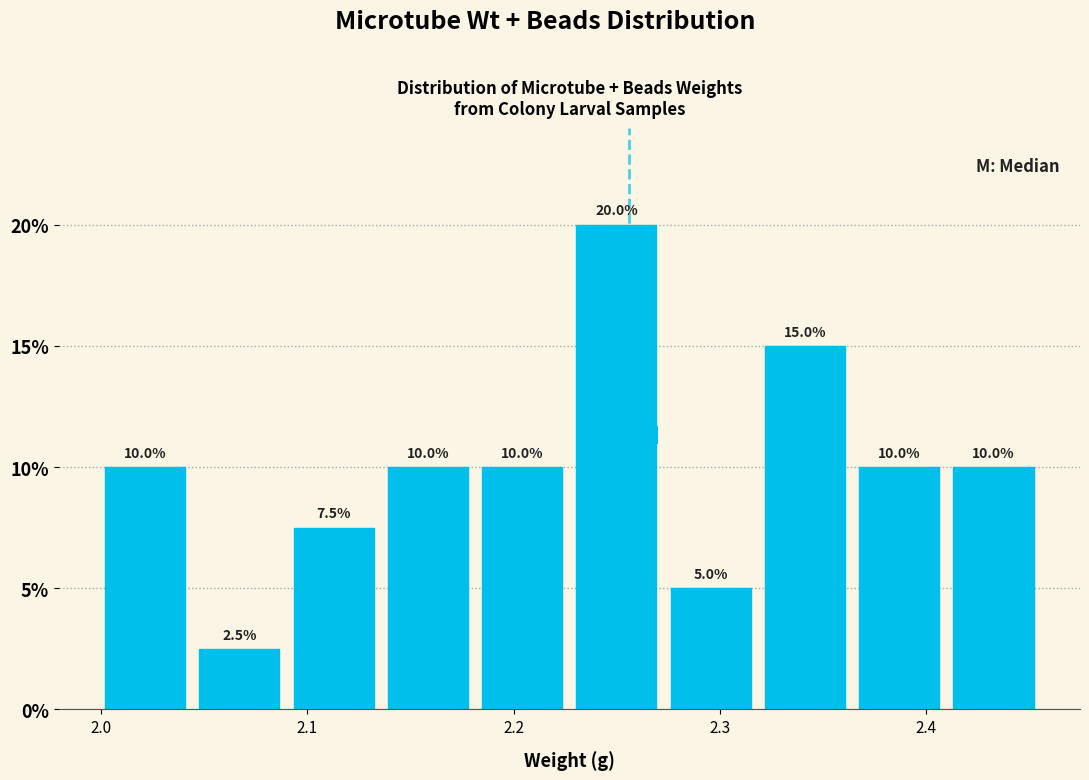

Over which range of the x-axis is the bar tallest?

2.23 to 2.27